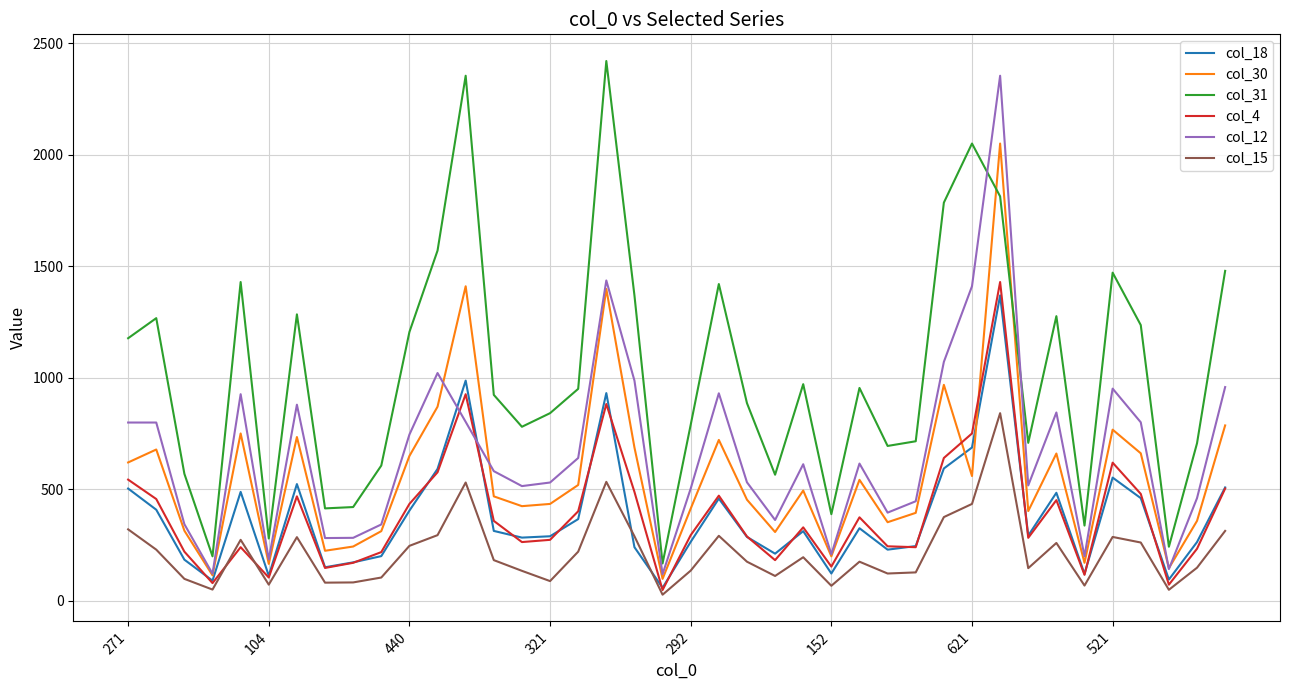

What is the average value of the col_15 series?

219